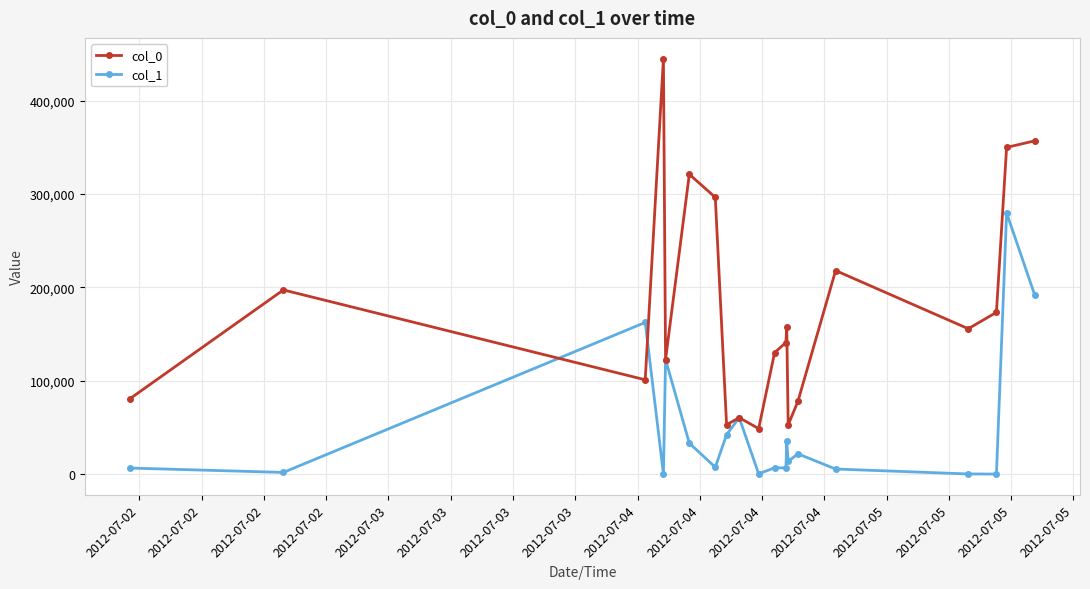

List the series in order of their peak value, lowest first.

col_1, col_0